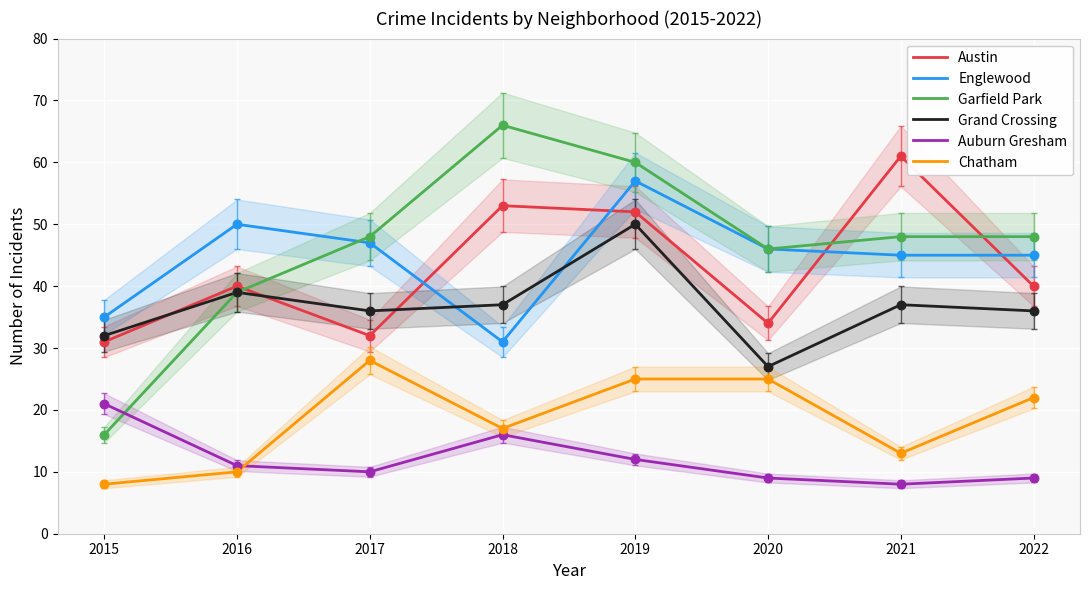

At which category is the sum across all series the highest?

2019